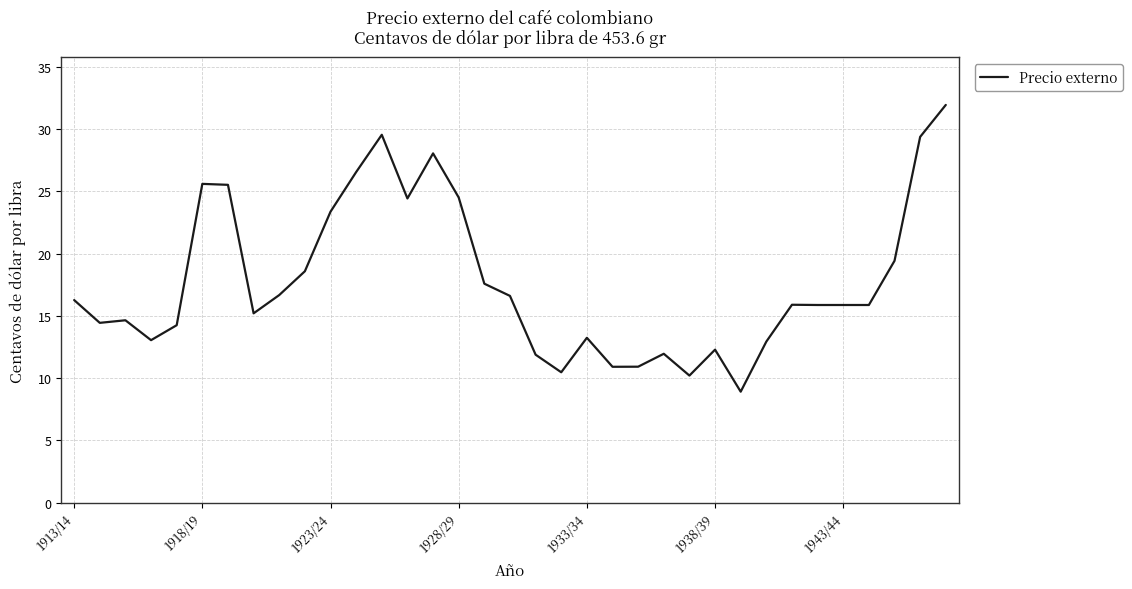

What is the maximum value shown in the chart?

31.9